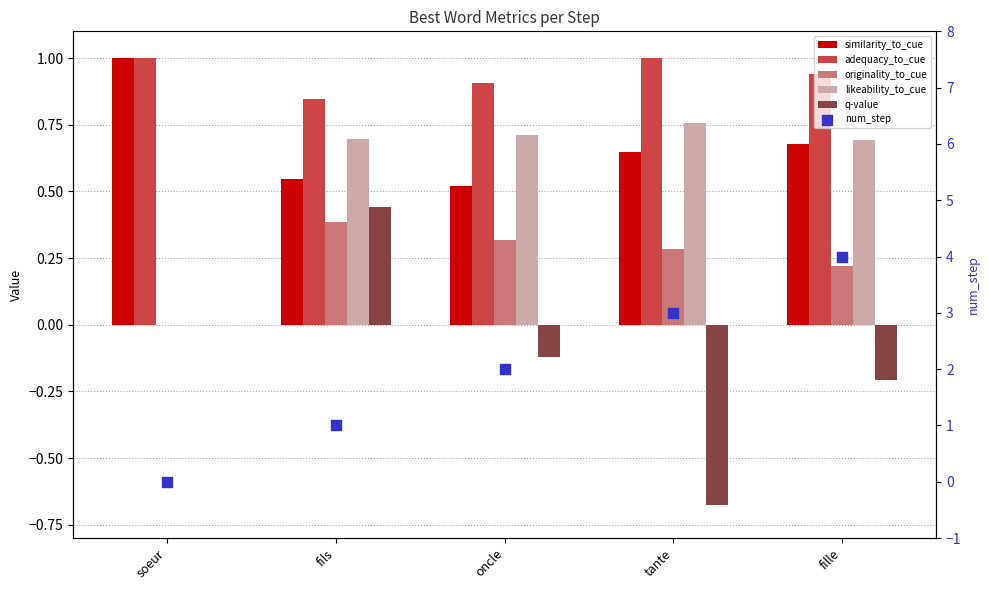

Is the value of likeability_to_cue at fils greater than the value of similarity_to_cue at fils?

Yes